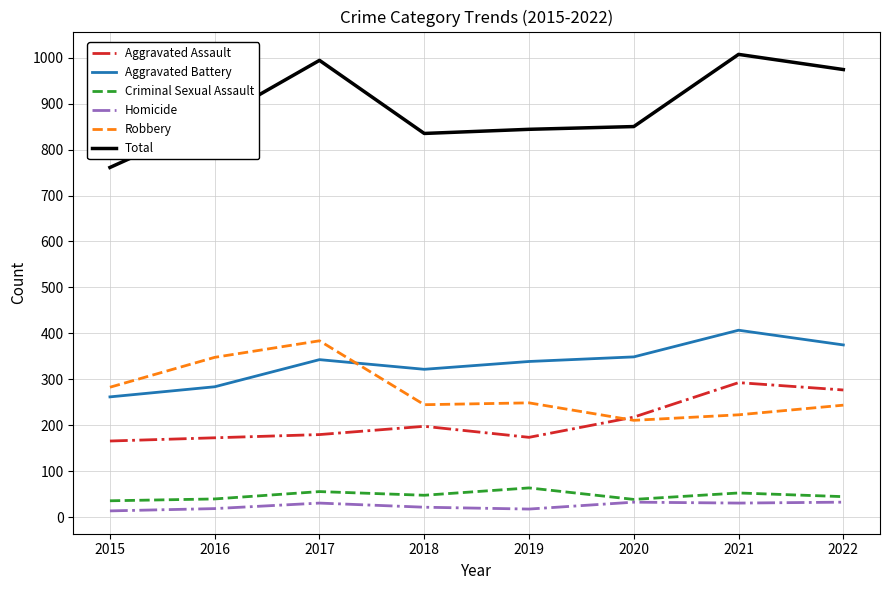

Rank the series by their maximum value, from highest to lowest.

Total, Aggravated Battery, Robbery, Aggravated Assault, Criminal Sexual Assault, Homicide